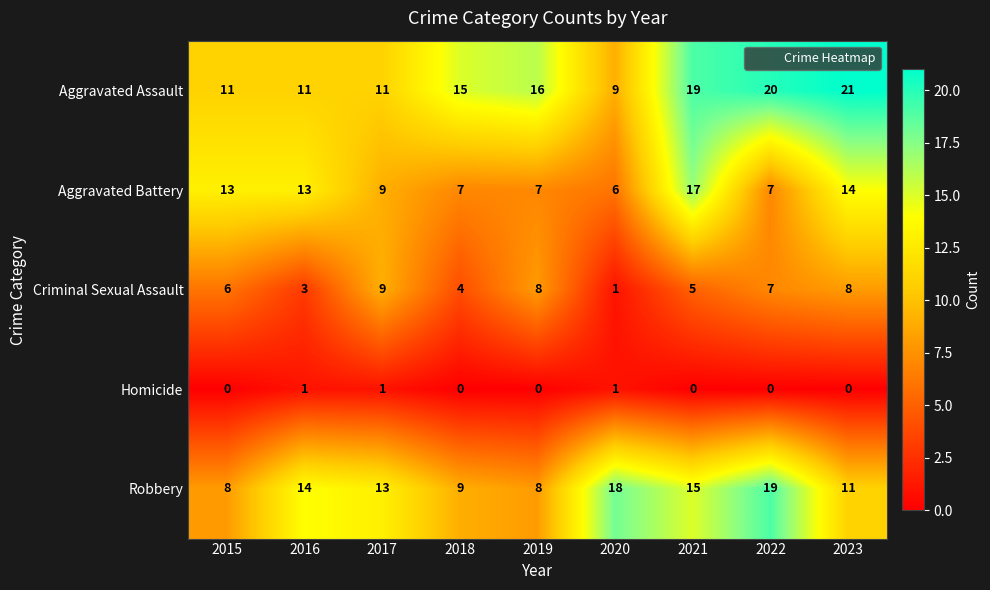

Where does the Robbery series first go above 13?

2016